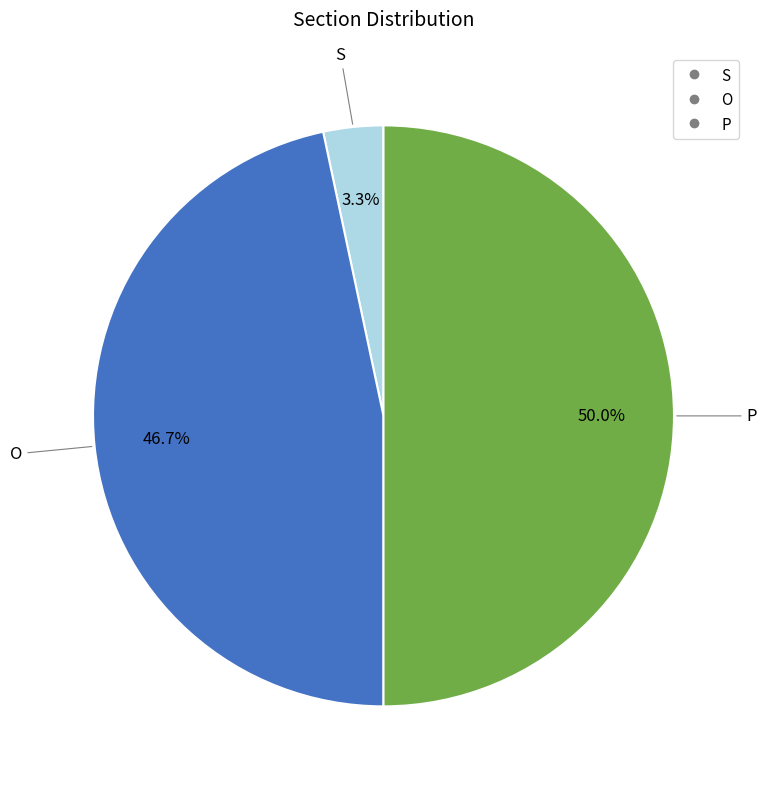

Is S the majority of the pie?

No